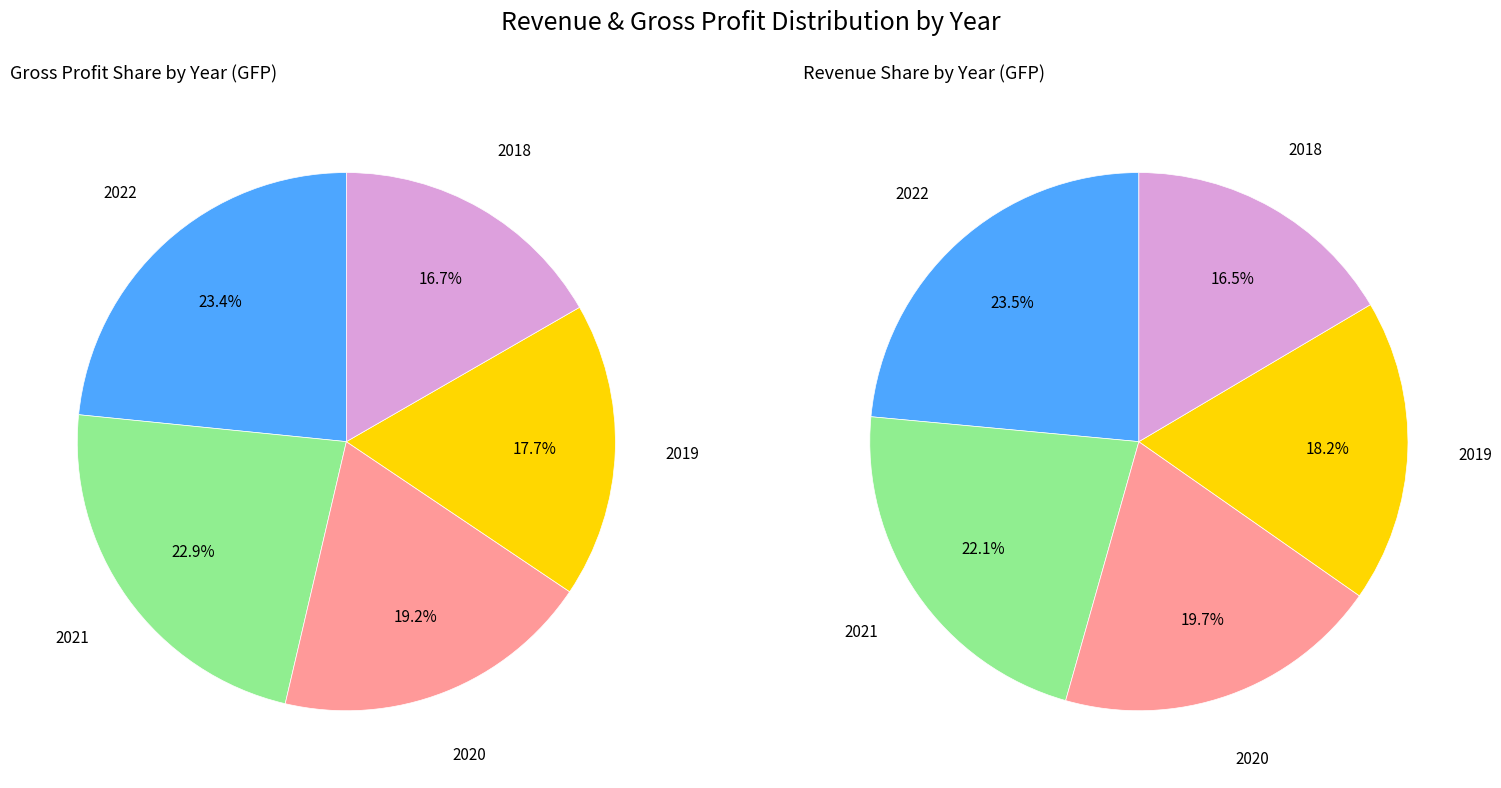

Is it true that 2020 is 6% of the pie?

False